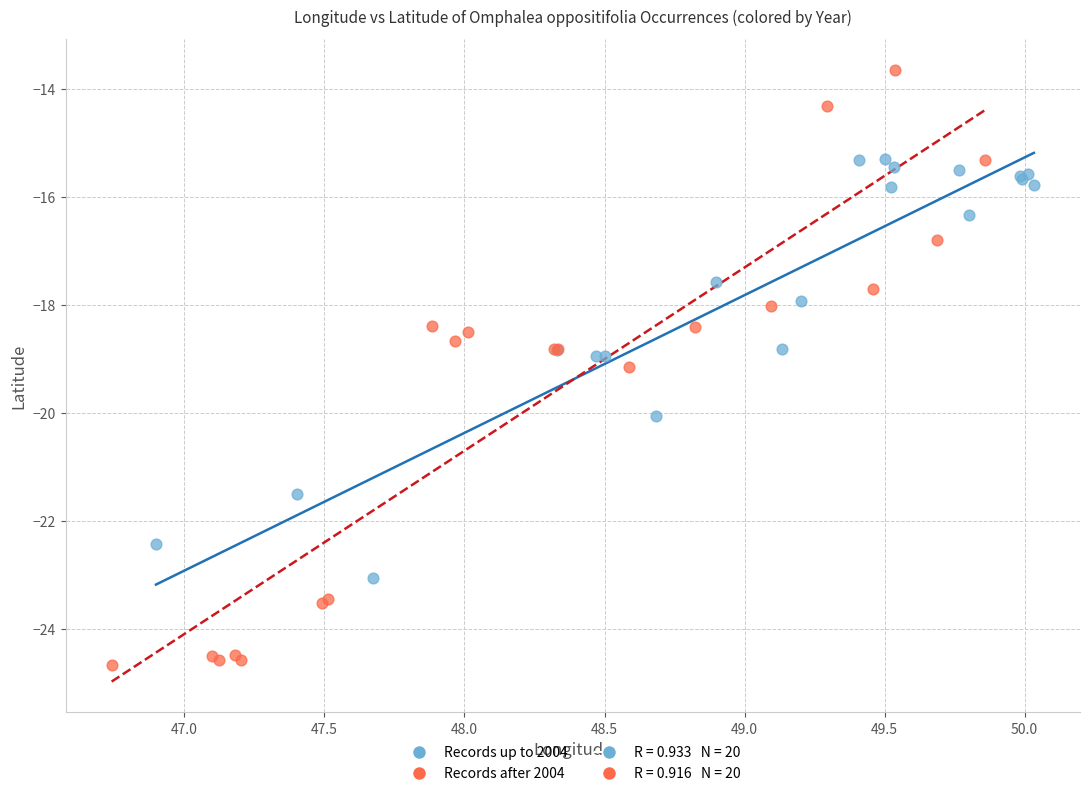

Which series has the largest Y range (max minus min)?

Records after 2004